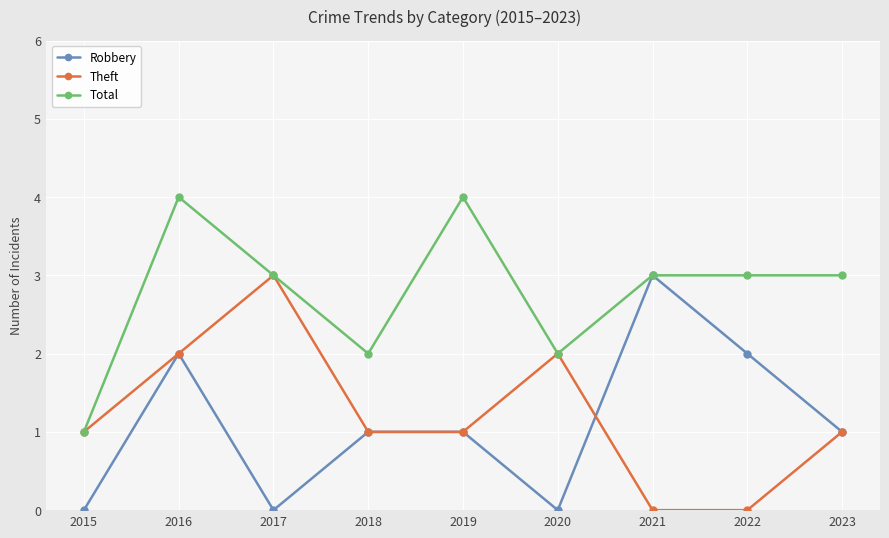

At which label does Robbery first exceed 1?

2016